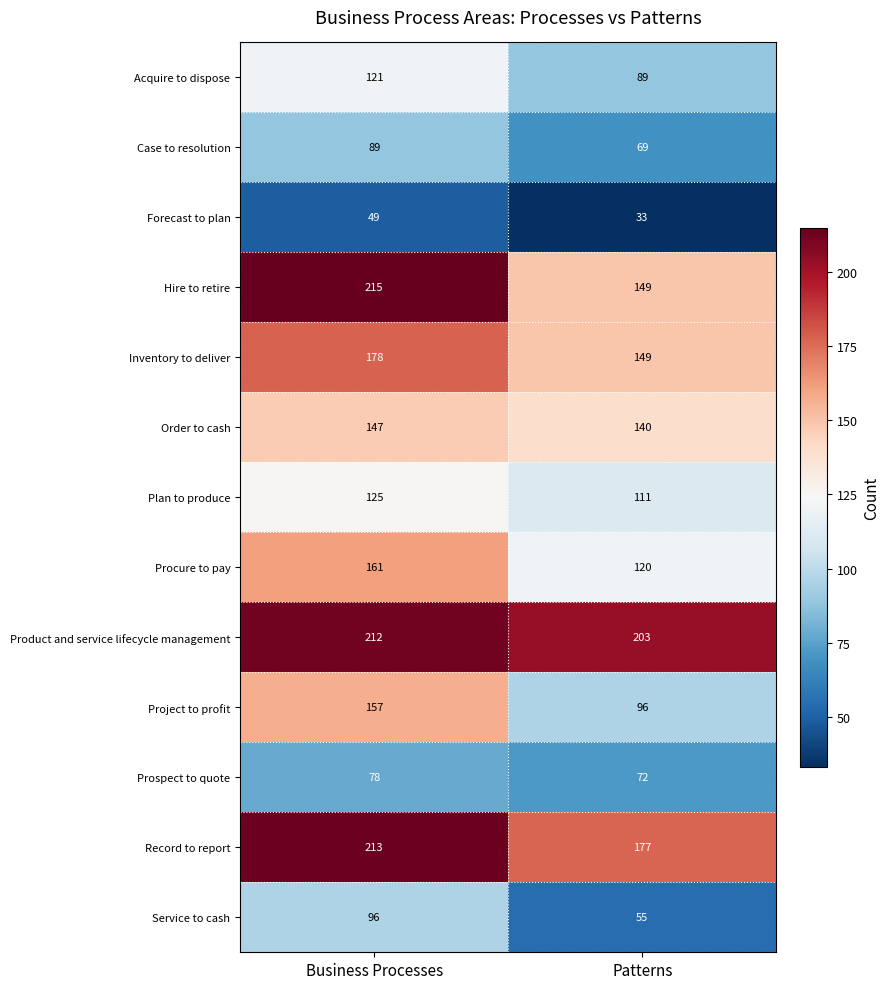

What is the maximum value shown in the chart?

215